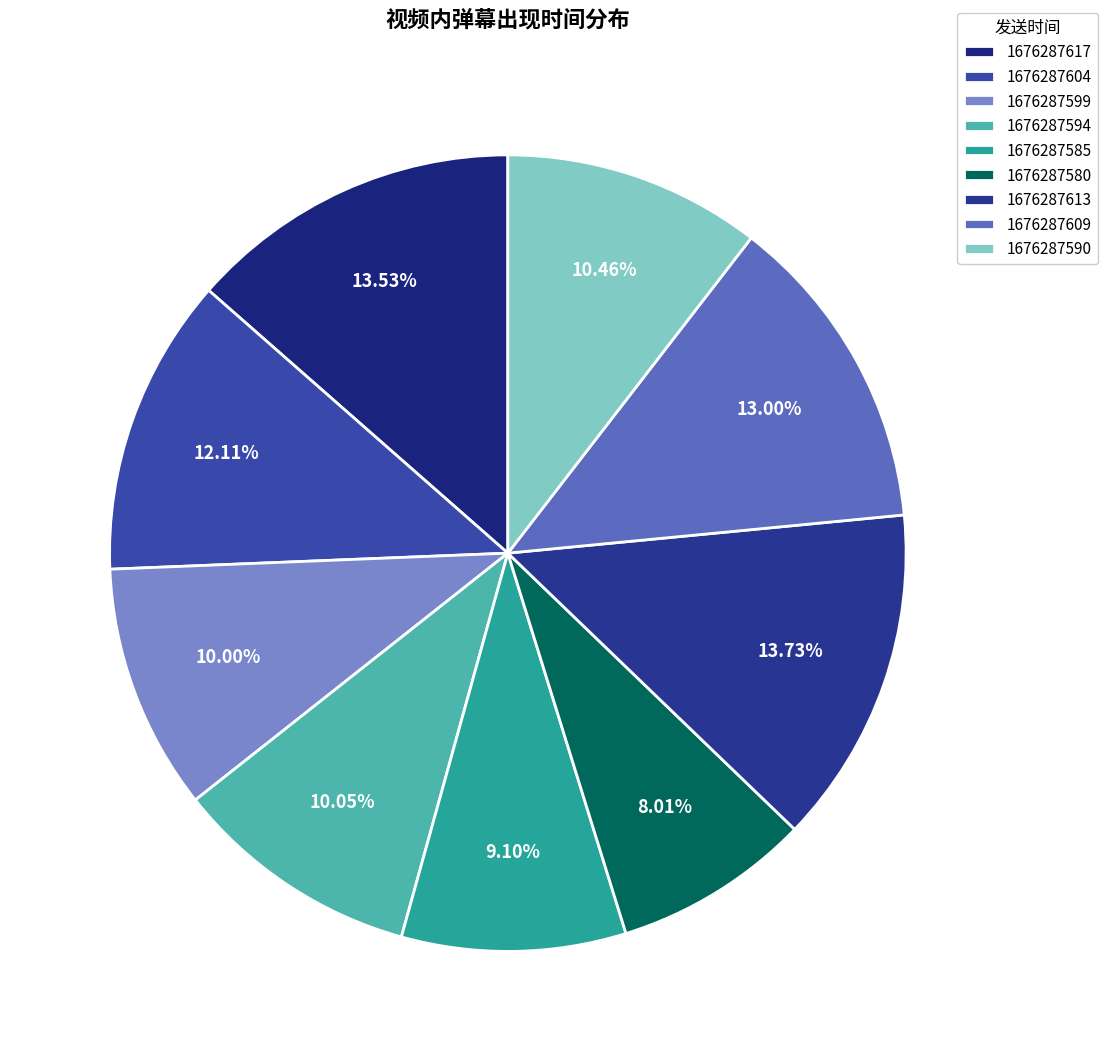

Between 1676287599 and 1676287613, which is larger?

1676287613